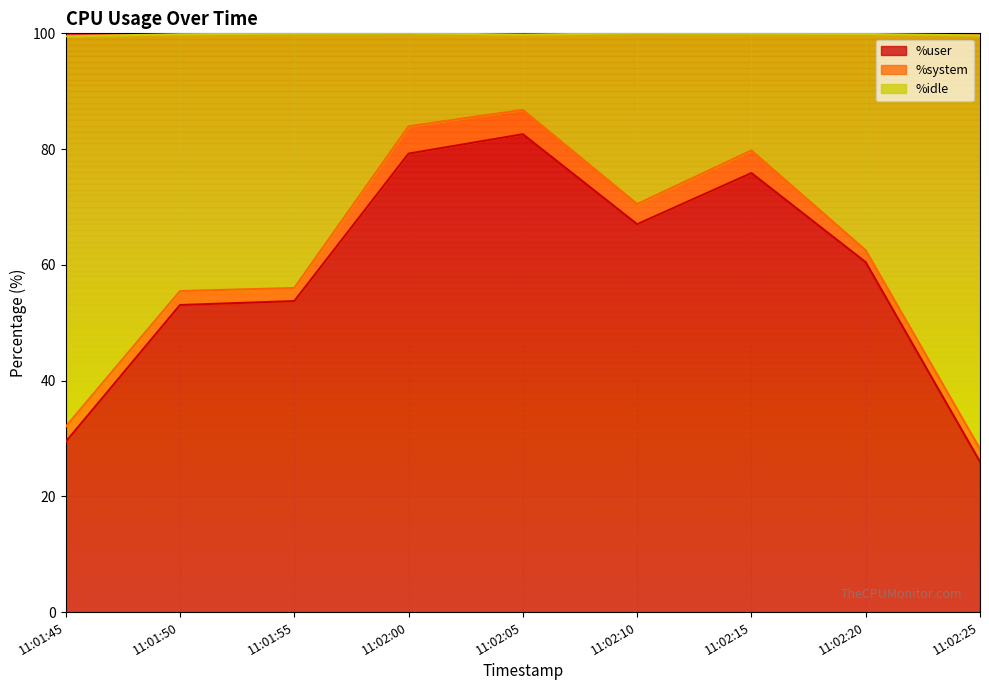

What is the total value across all series at 11:01:55?

100.0